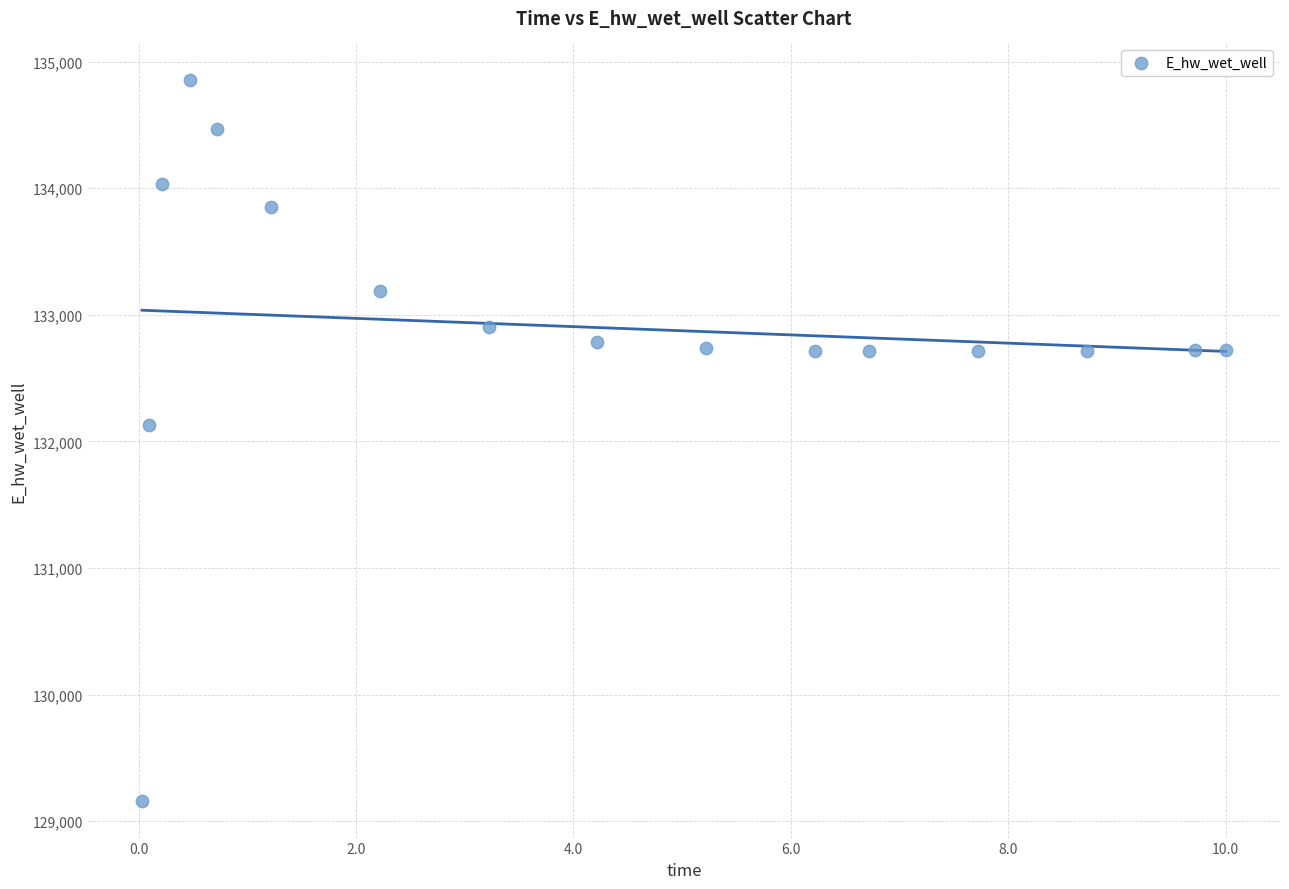

What Y value in the scatter plot is closest to 132006?

132131.3